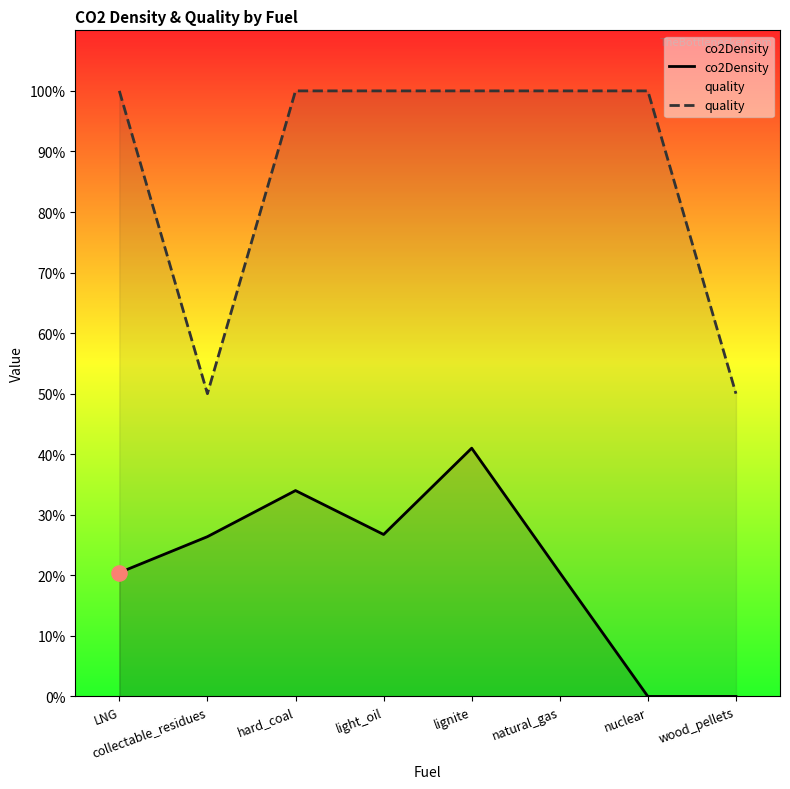

Which series reaches the maximum Y coordinate?

quality